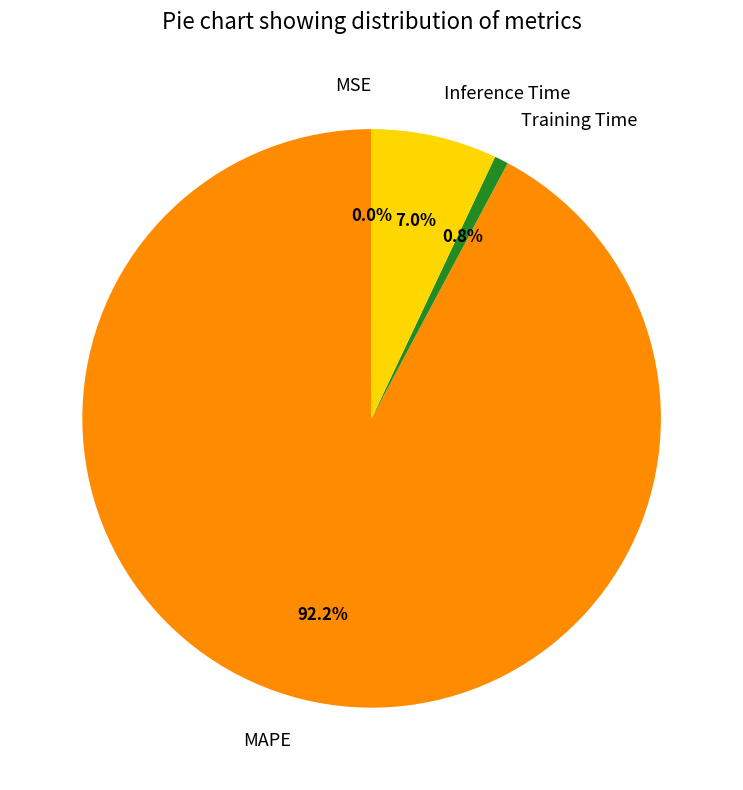

What is the largest slice in the pie chart?

MAPE